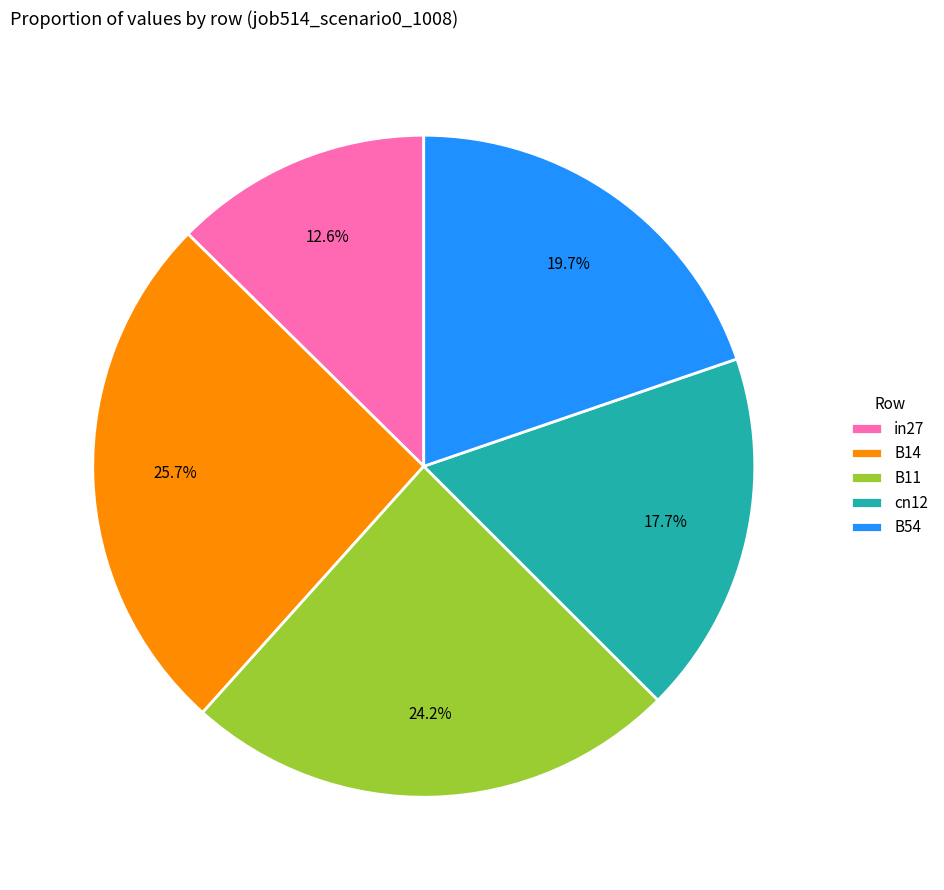

Does in27 represent more than half of the total?

No